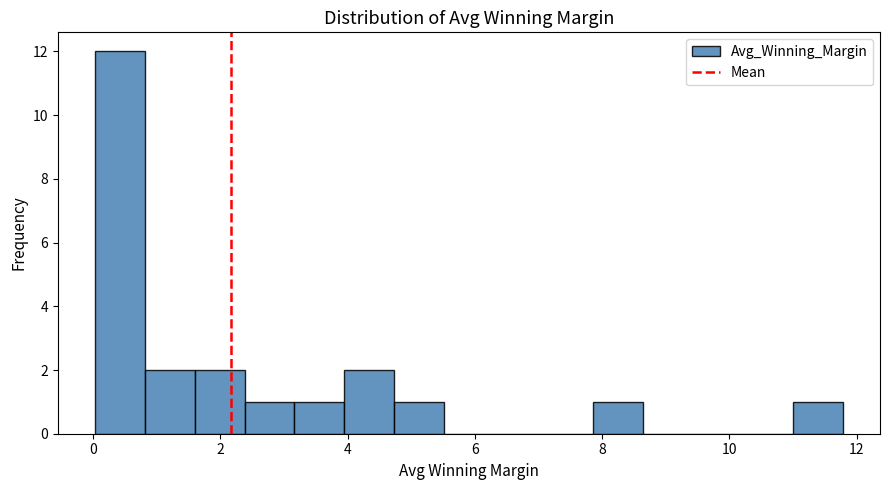

Read against the x-axis, roughly where is the centre of the tallest bar?

0.4